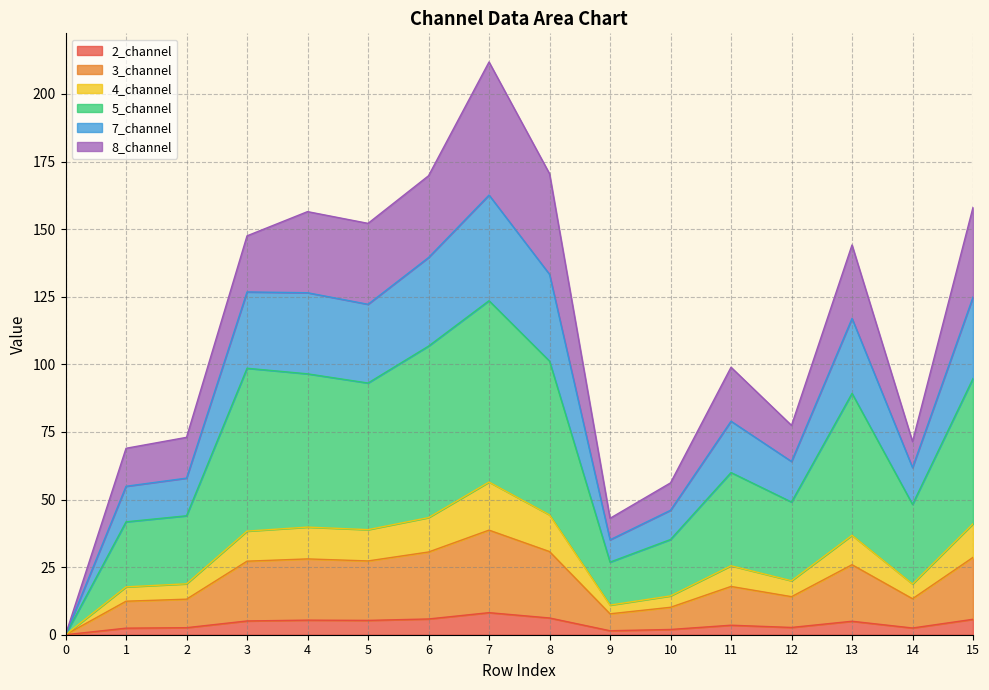

At which category is the sum across all series the highest?

7